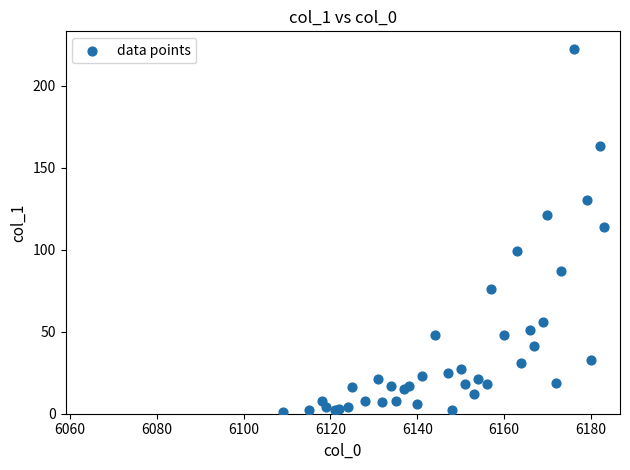

What Y value in the scatter plot is closest to 111?

114